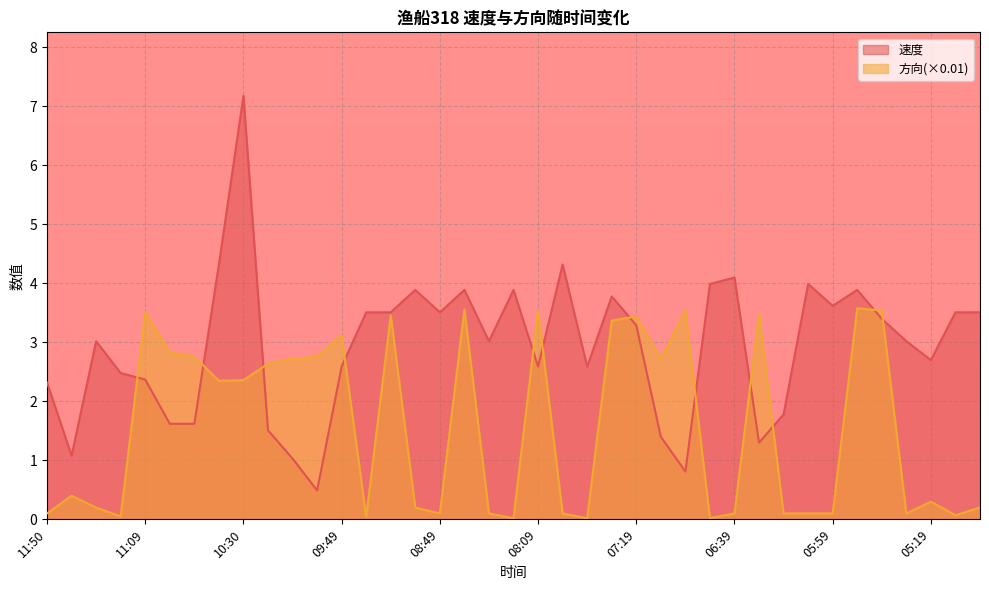

Is it true that 方向 equals 0.7 at 10:19?

False